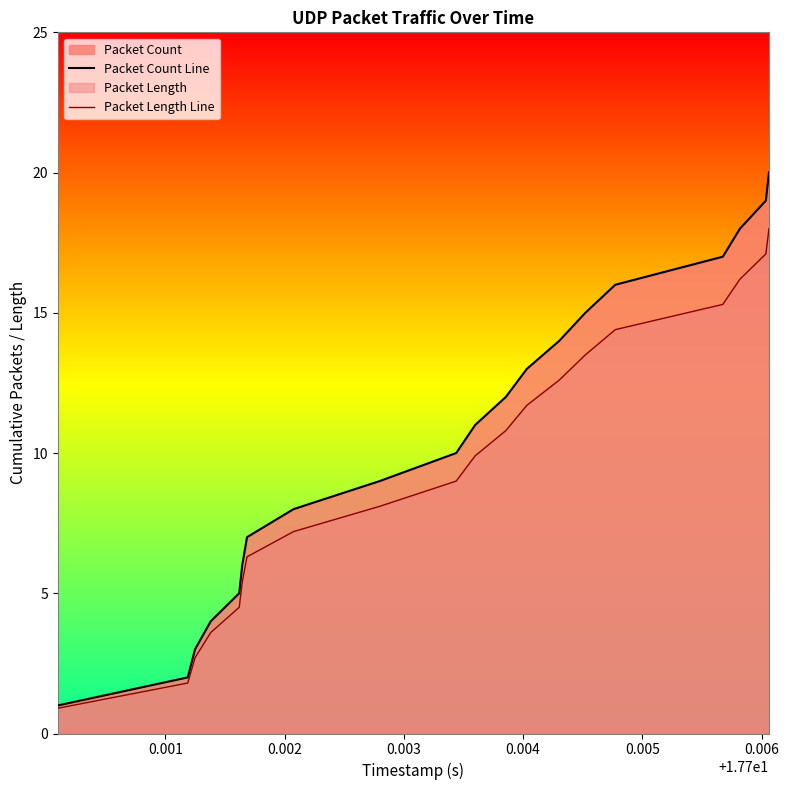

What is the greatest value displayed?

20.0